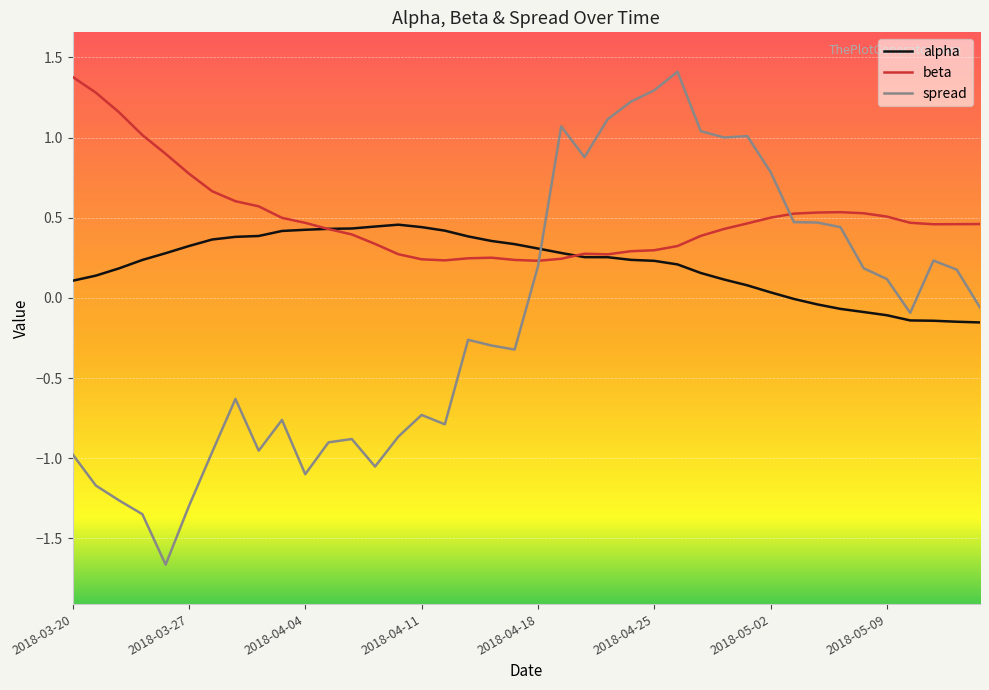

Rank the series by their average value, from lowest to highest.

spread, alpha, beta